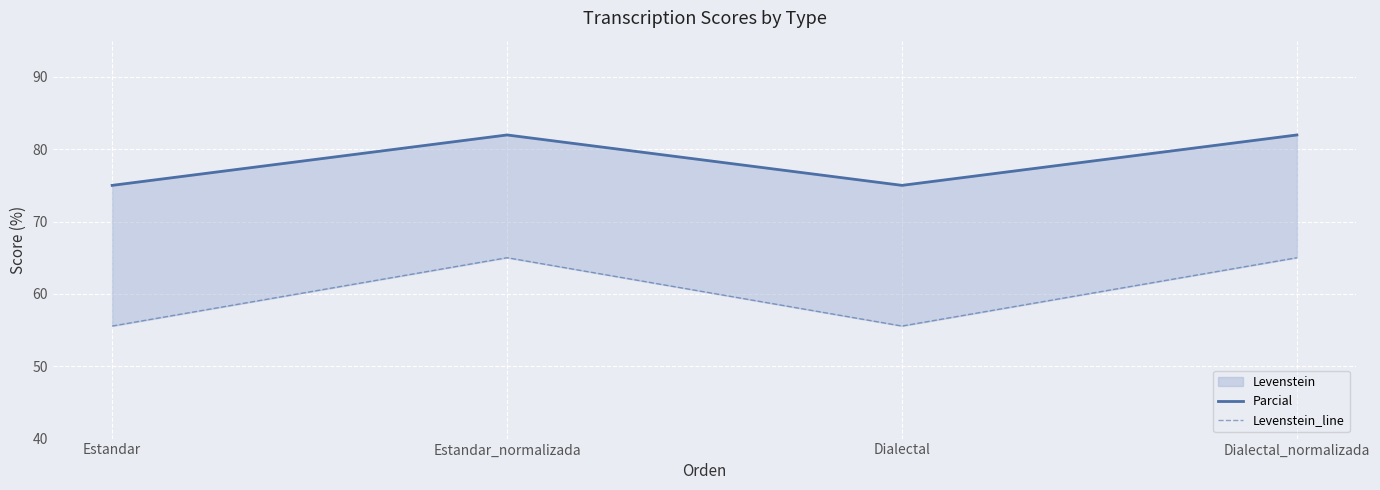

How many lines are shown in the chart?

2